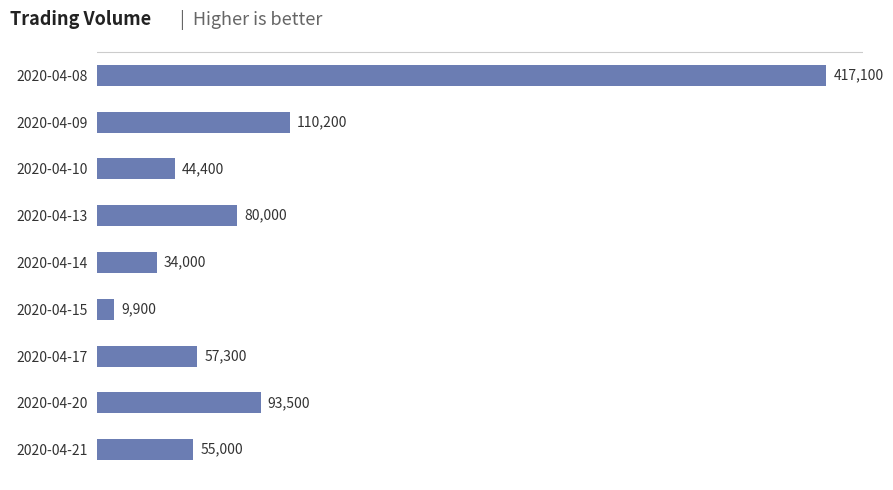

Reading top to bottom, what are all the values shown in this chart?

2020-04-08=417100	2020-04-09=110200	2020-04-10=44400	2020-04-13=80000	2020-04-14=34000	2020-04-15=9900	2020-04-17=57300	2020-04-20=93500	2020-04-21=55000